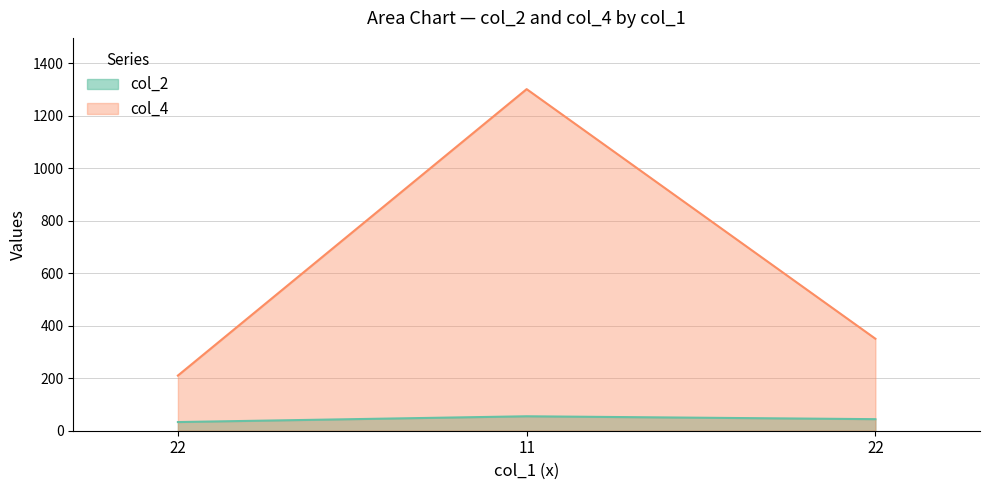

Read the col_2 value at 22.

33.0